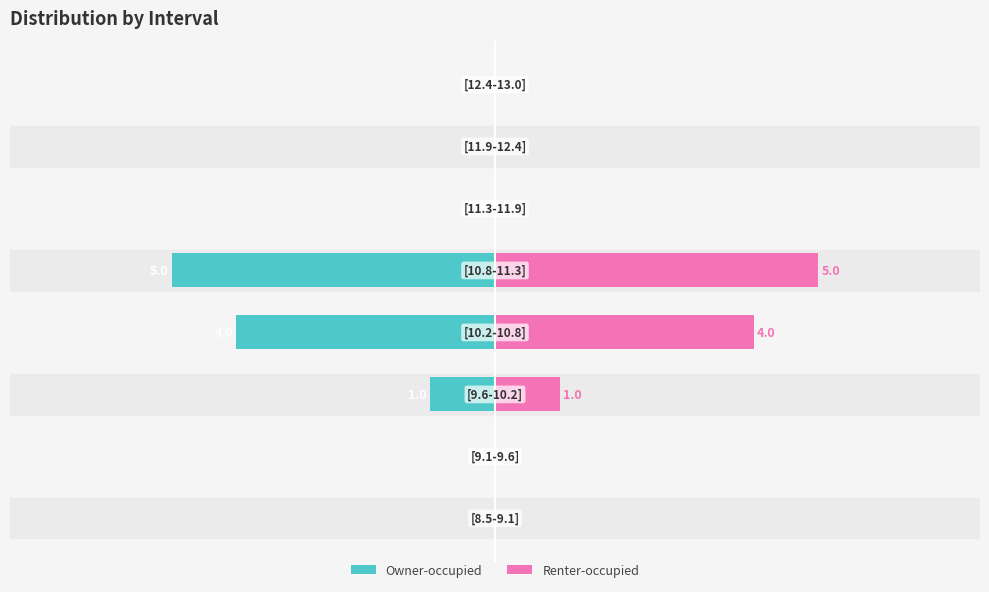

True or false: Owner-occupied has a value of 0 at 7.

True